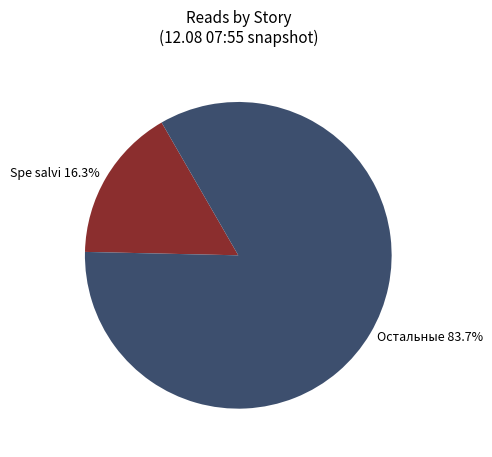

What percentage is NOT represented by Spe salvi 16.3%?

83.7%